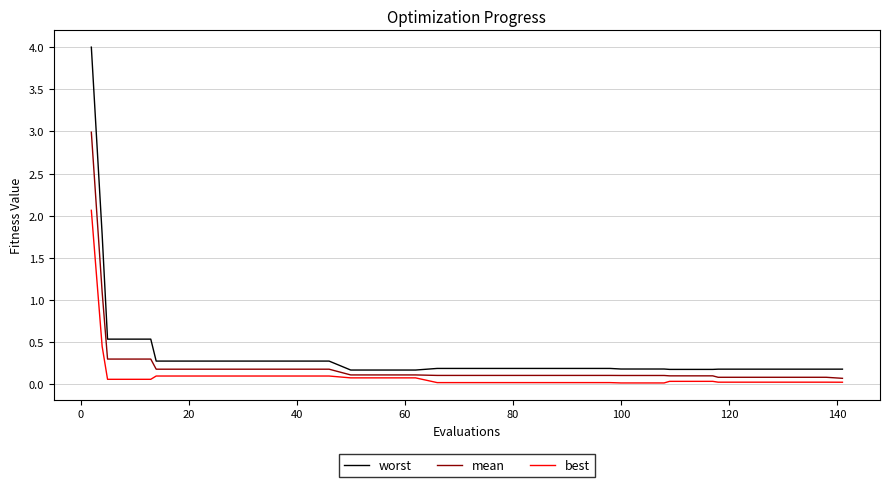

What is the highest value of the worst series?

4.0